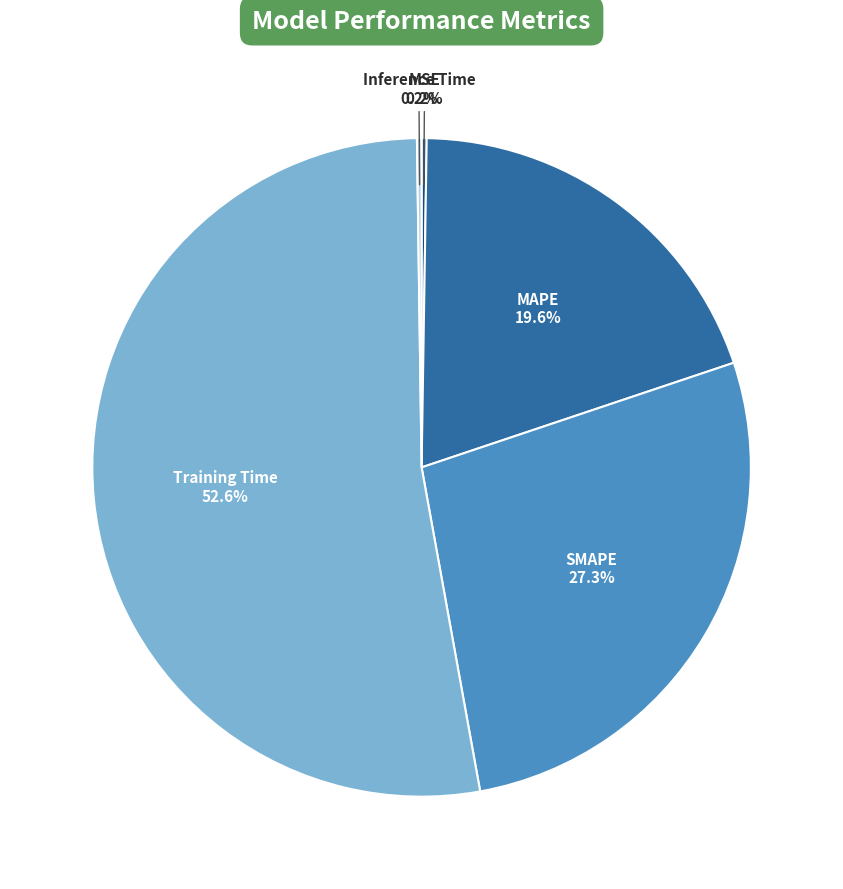

Is there a majority slice in this chart?

Yes